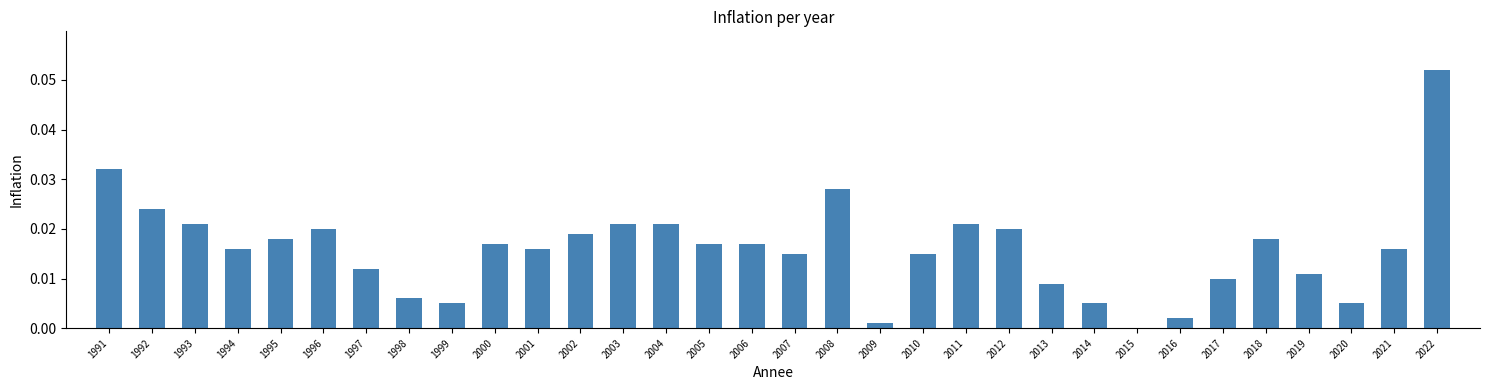

Which has a higher value, 2000 or 2013?

2000